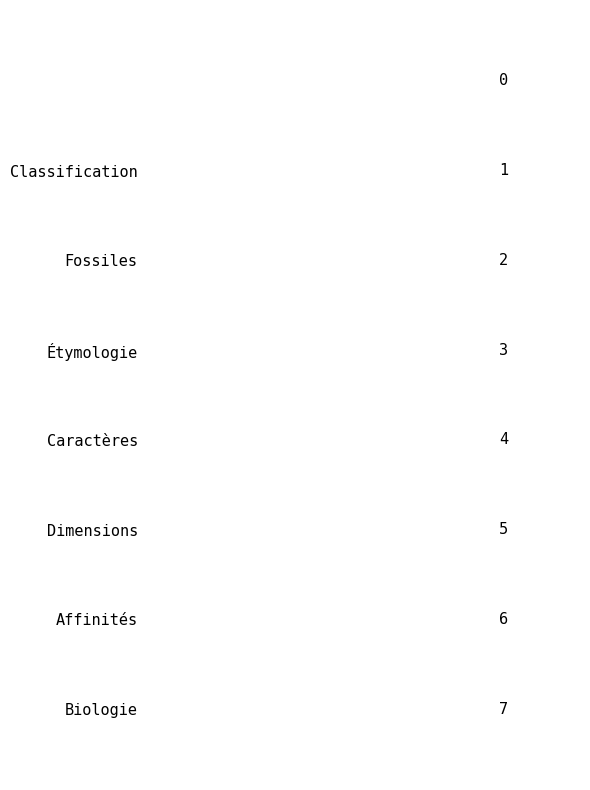

How many values are between 2 and 6?

5